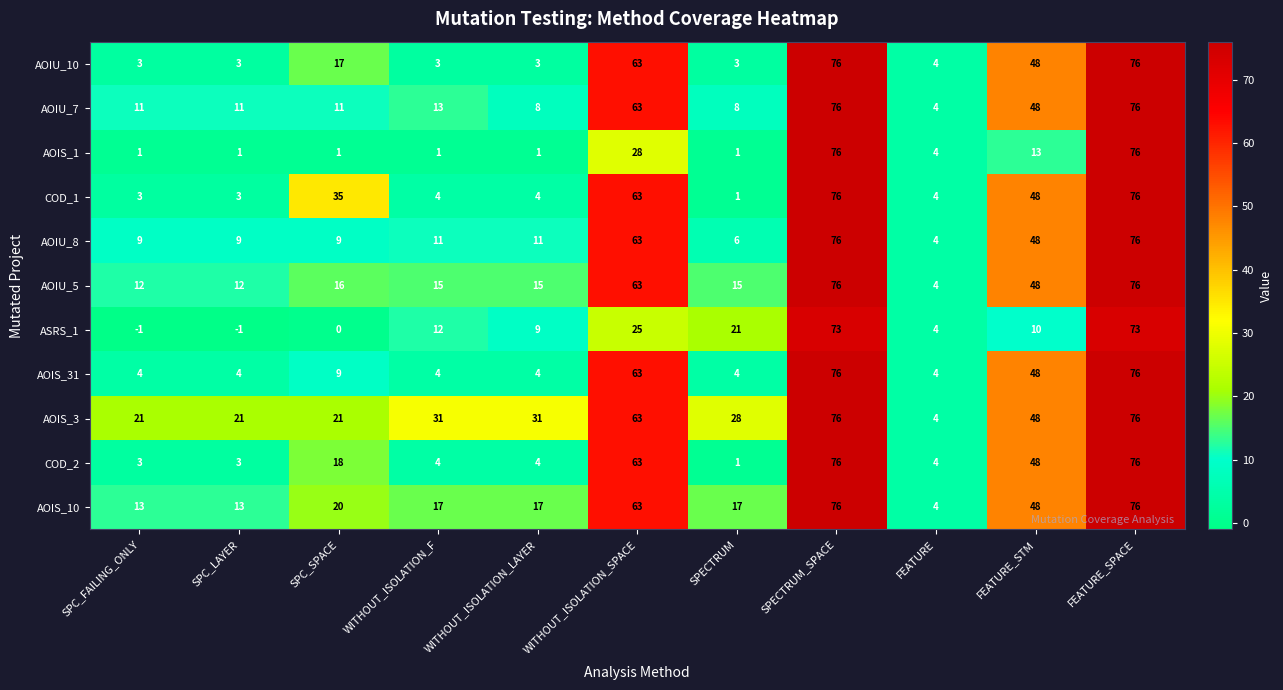

What is the difference between the highest and lowest values at SPC_LAYER?

22